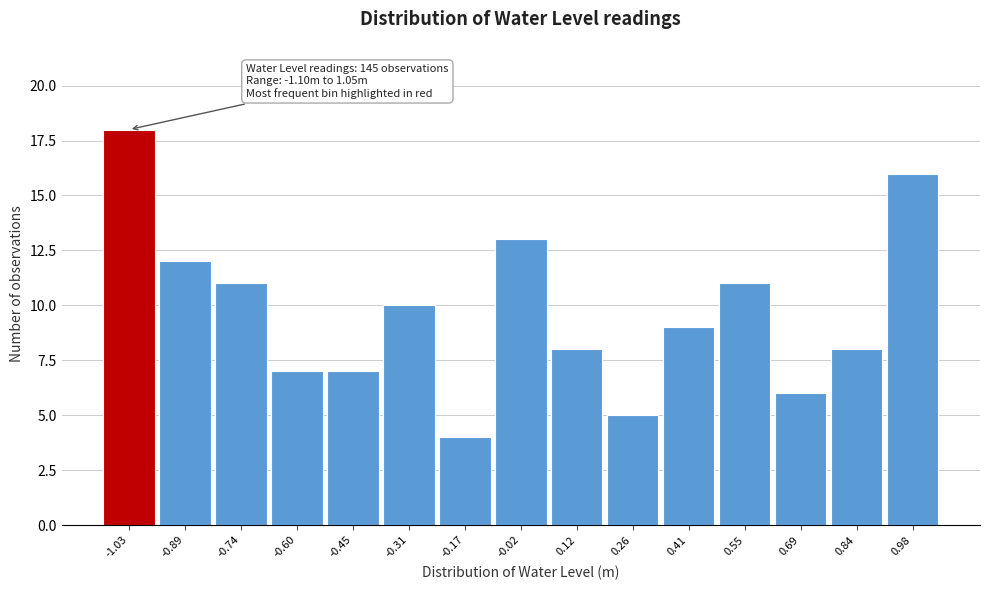

Which range on the x-axis has the tallest bar?

-1.10 to -0.96